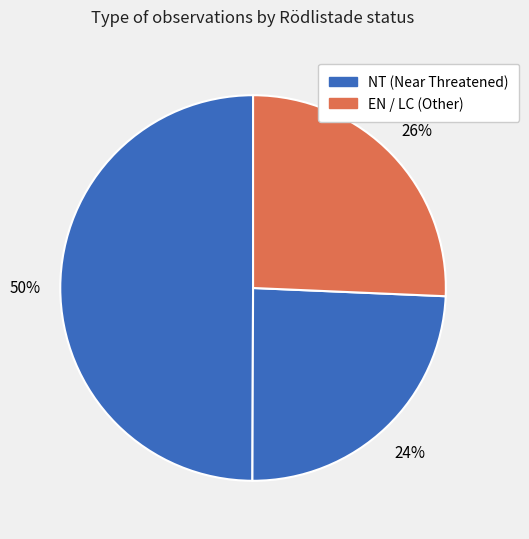

Count the number of slices in the pie.

3